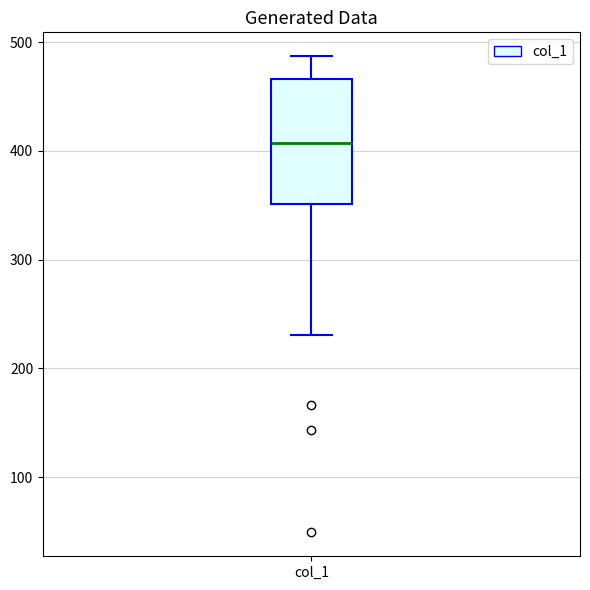

Read this box plot against the y-axis: the position of the median line, the range covered by the box, and the ends of both whiskers. The values are not printed on the chart, so give them approximately, as read against the axis.

median 410, box 350 to 470, whiskers 230 to 490